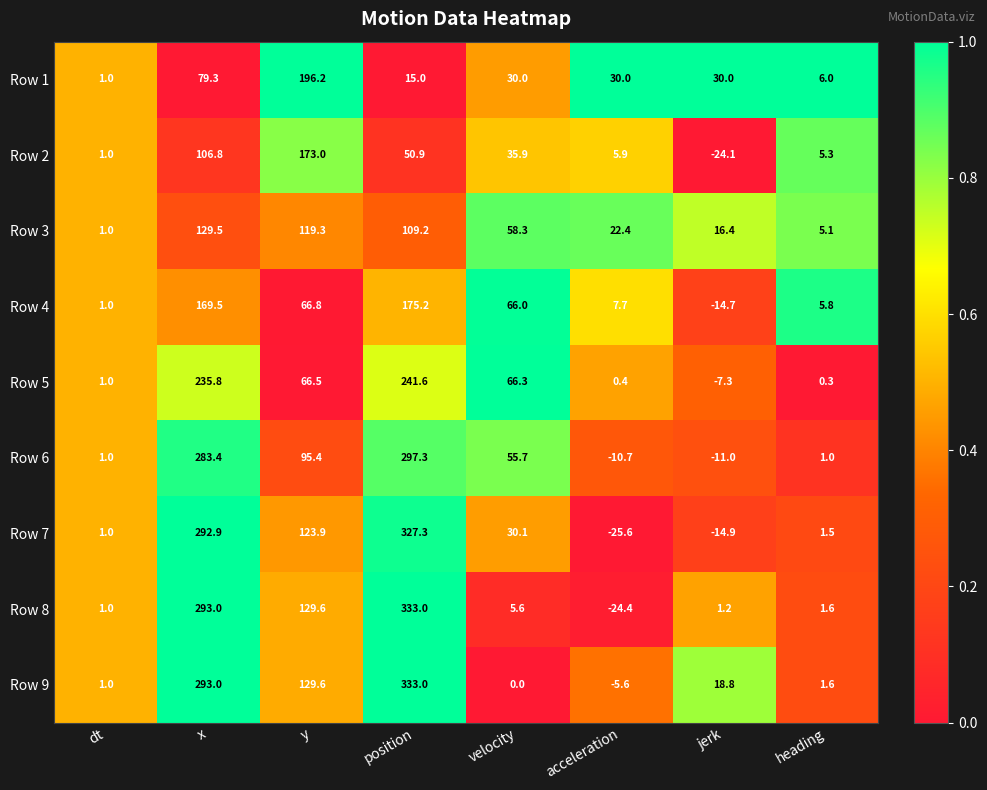

The value of Row 4 at velocity is 66.0. True or false?

True